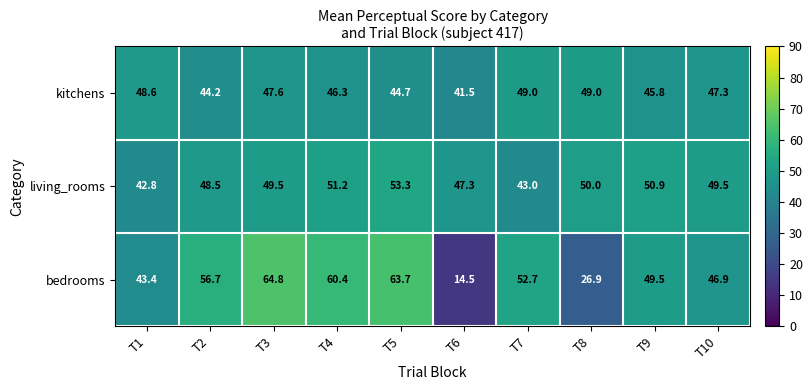

What is the sum of all living_rooms values?

486.0